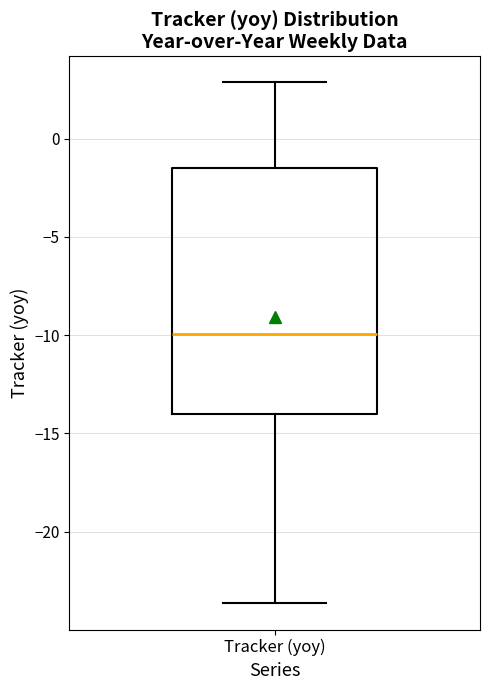

Read this box plot against the y-axis: the position of the median line, the range covered by the box, and the ends of both whiskers. The values are not printed on the chart, so give them approximately, as read against the axis.

median -10.0, box -14.0 to -1.5, whiskers -23.5 to 3.0